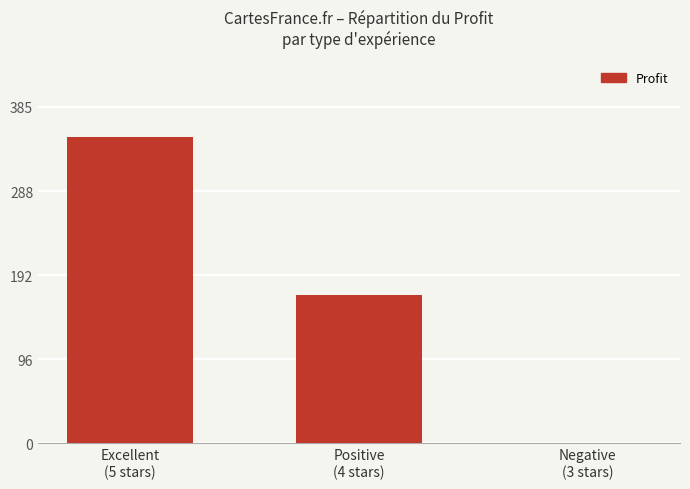

How many values are above zero?

2